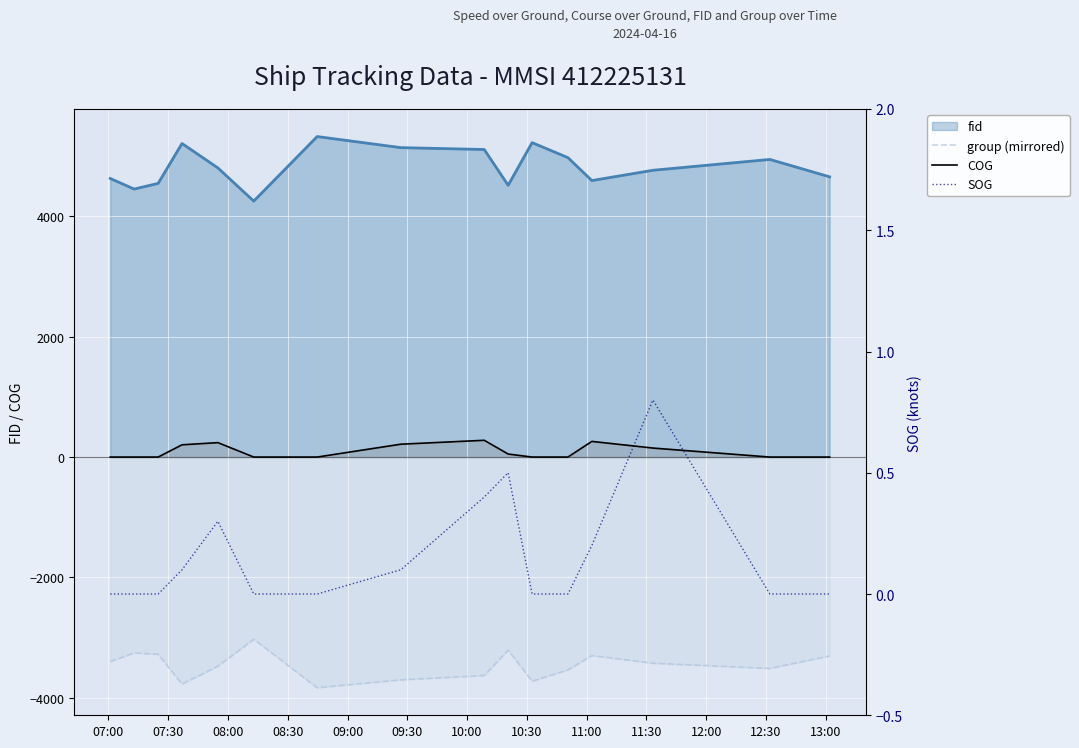

Does the chart display data point markers on the line(s)?

No